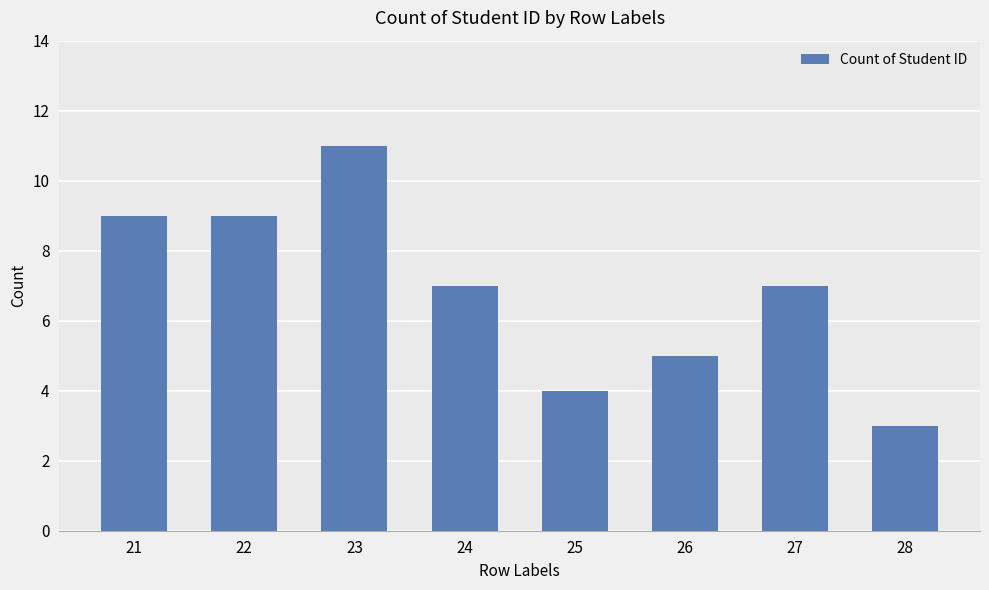

Reading left to right, extract all data points from this chart.

9	9	11	7	4	5	7	3